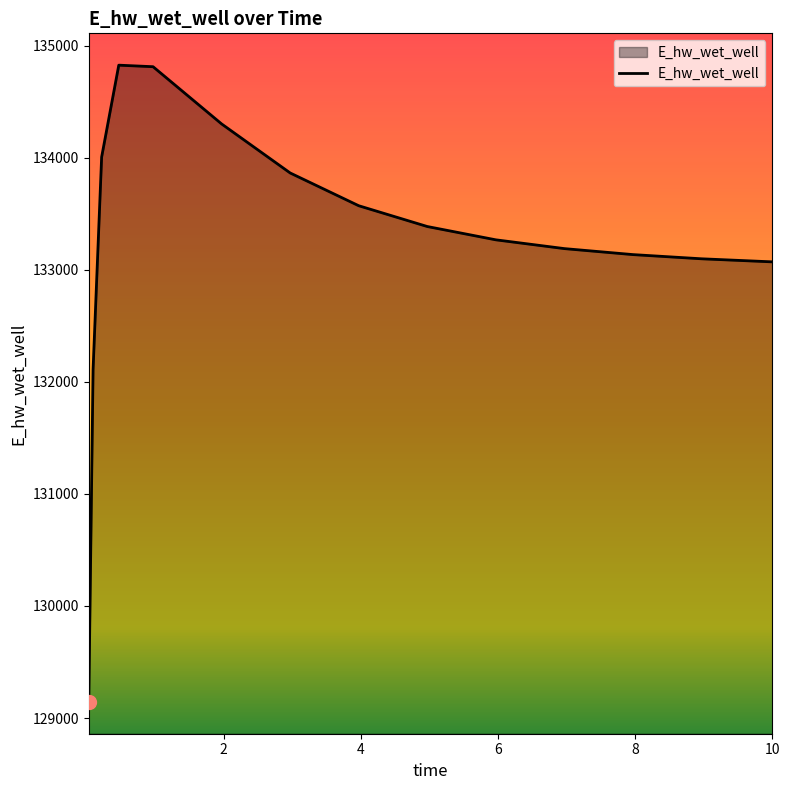

What is the average value?

133257.3